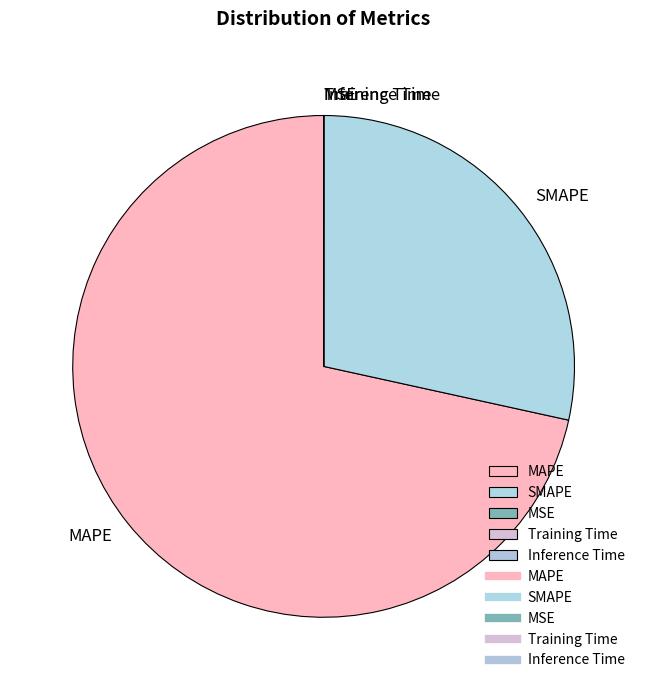

Which category has the biggest portion of the pie?

MAPE